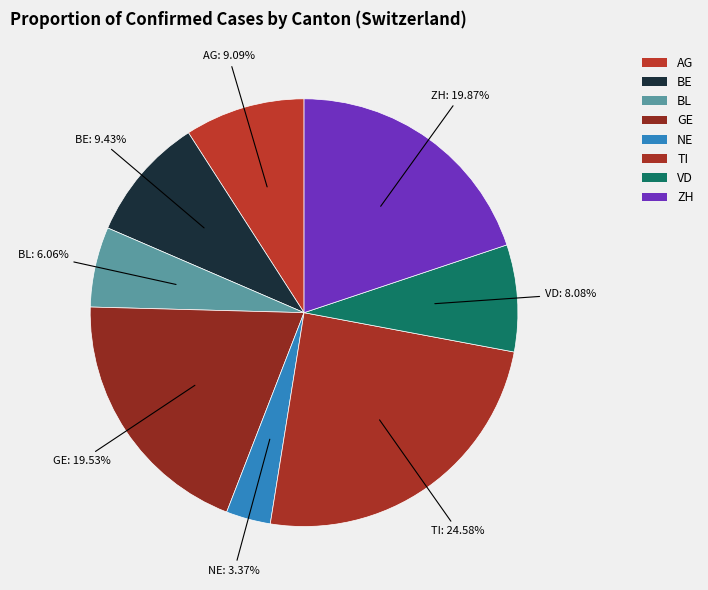

To the nearest percent, what percentage of the pie is NE?

3%